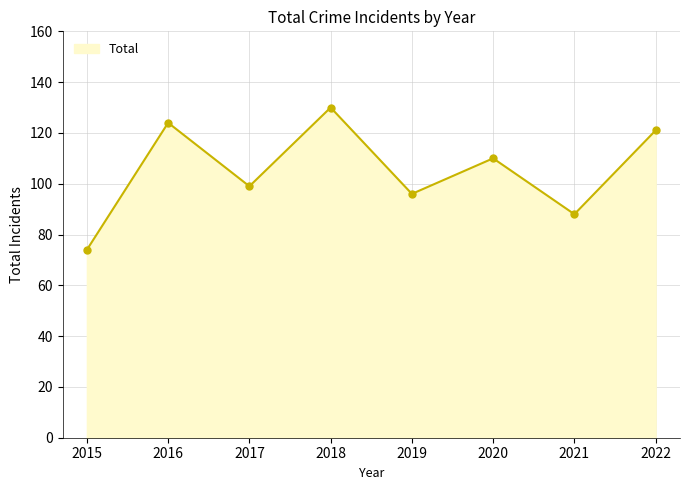

The value at 2019 is 28. True or false?

False